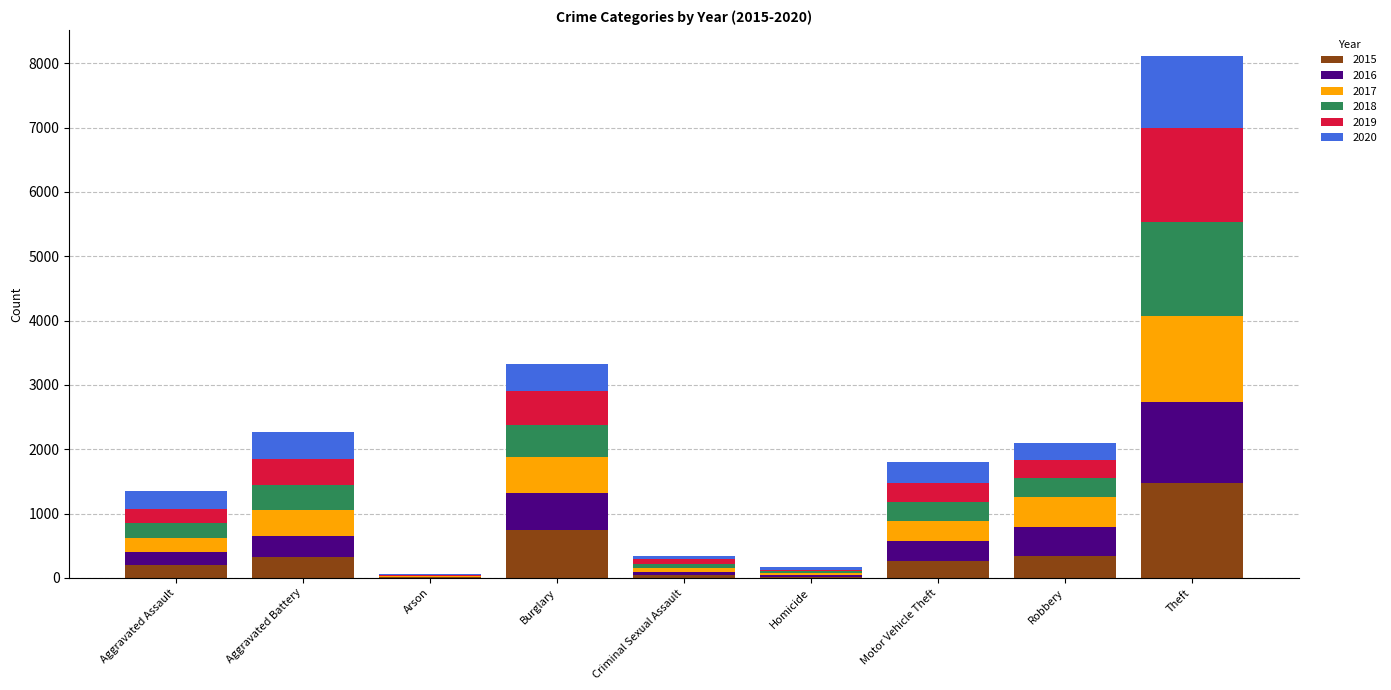

The value of 2015 at Theft is 1474. True or false?

True